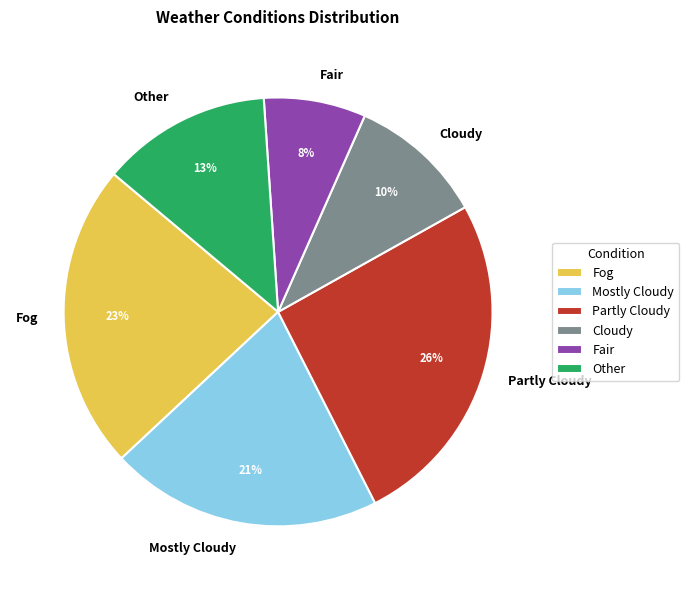

Approximately how many times larger is the value at Other compared to Mostly Cloudy?

0.6